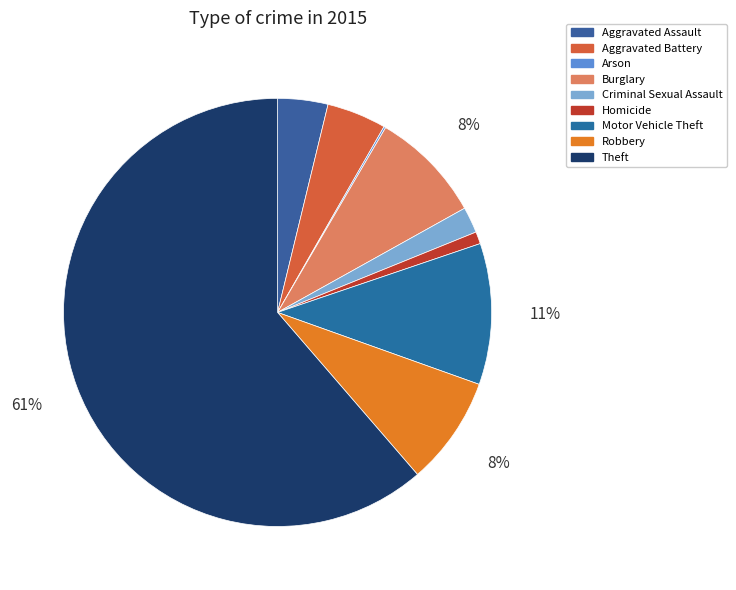

Is it true that Motor Vehicle Theft is 1% of the pie?

False